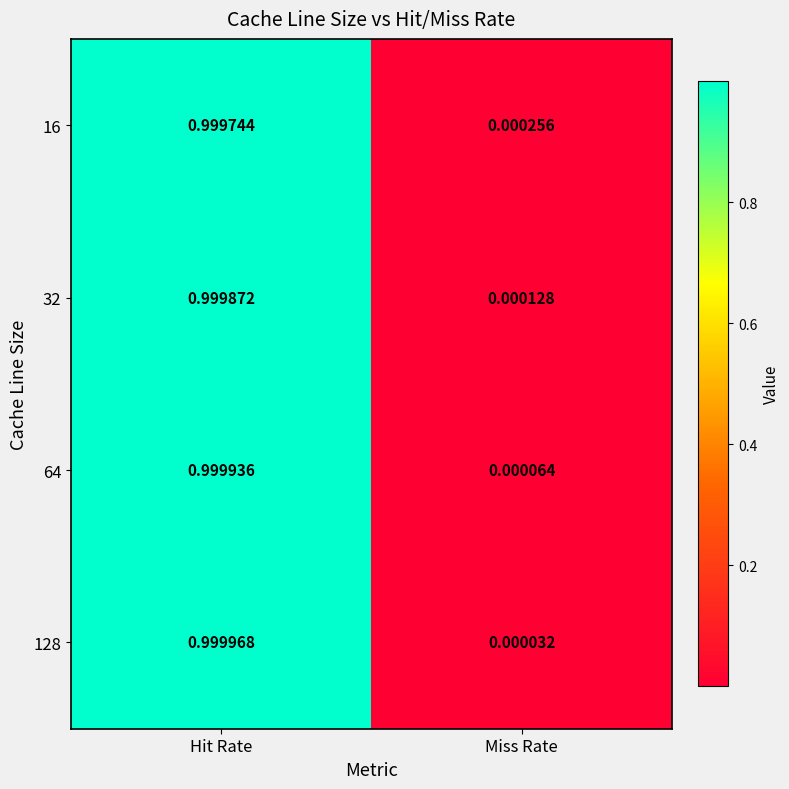

List the labels in order of 64 value, largest first.

Hit Rate, Miss Rate